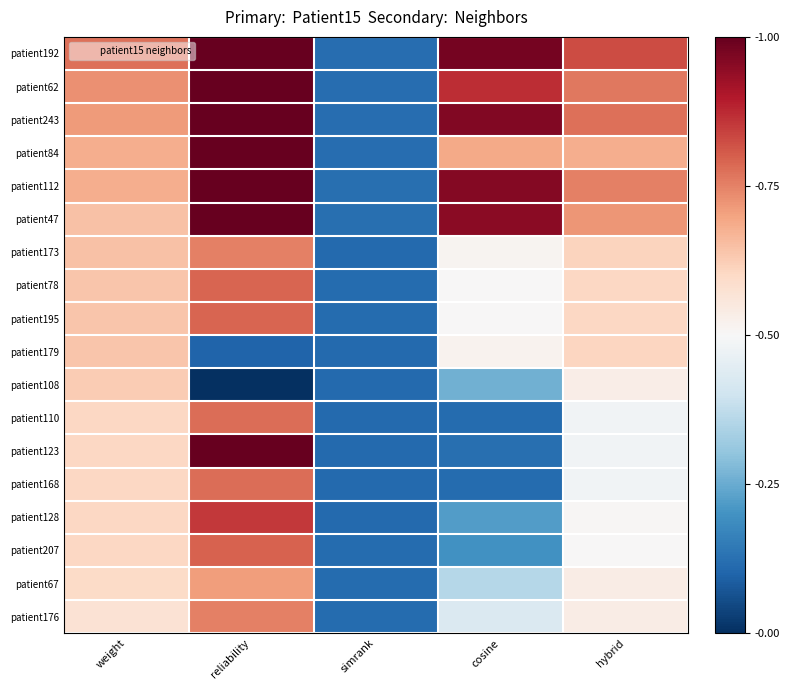

What is the spread (max minus min) of values at hybrid?

0.3